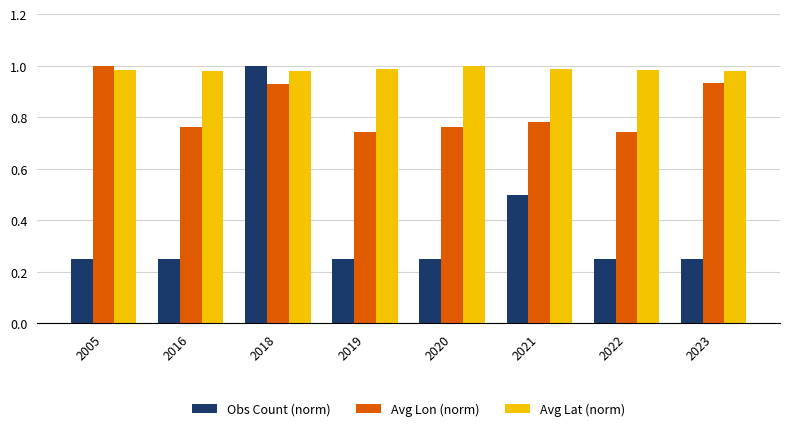

Which series has the widest spread of values?

Obs Count (norm)